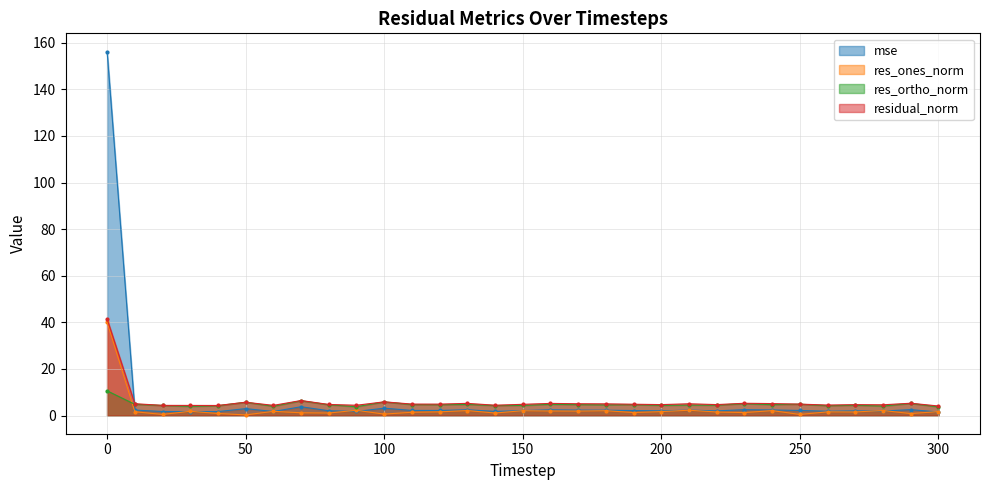

In res_ones_norm, how many points are lower than both neighbors (excluding endpoints)?

11